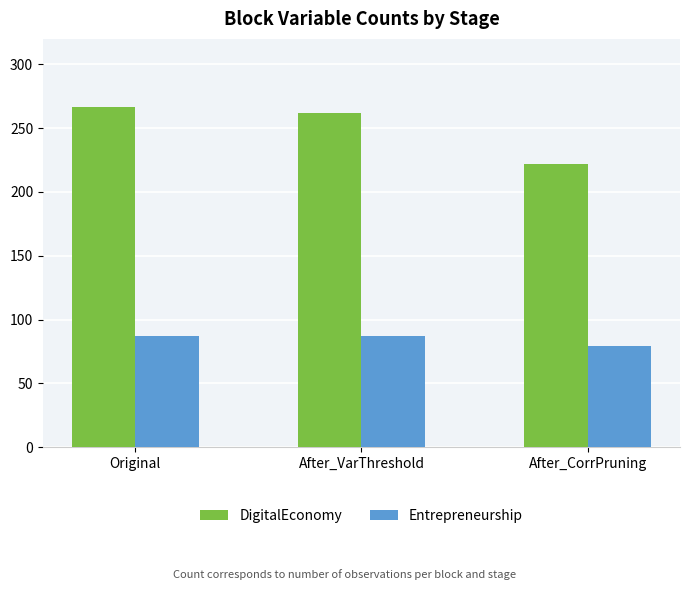

Is it true that Entrepreneurship equals 87 at Original?

True